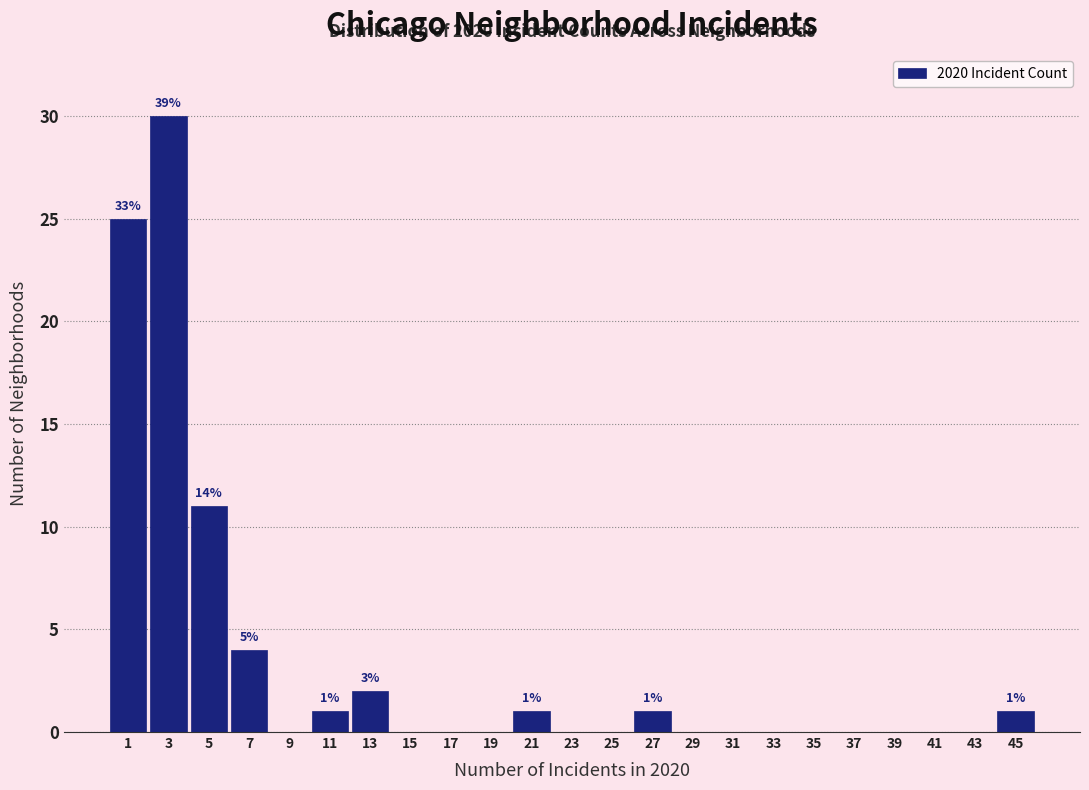

Which range on the x-axis has the tallest bar?

2 to 4